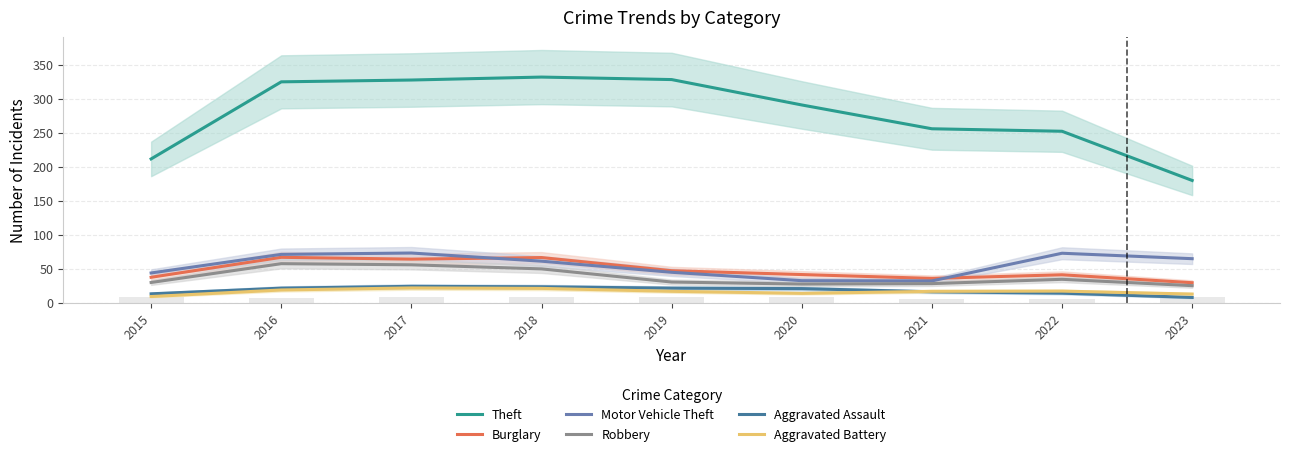

Reading left to right, what are all the values shown in this chart?

Theft: 2015=211.7	2016=325.0	2017=327.7	2018=332.0	2019=328.3	2020=291.0	2021=256.0	2022=252.3	2023=180.0
Burglary: 2015=37.7	2016=67.0	2017=64.3	2018=66.7	2019=47.3	2020=41.7	2021=36.0	2022=41.3	2023=29.7
Motor Vehicle Theft: 2015=44.0	2016=71.3	2017=73.3	2018=61.3	2019=45.0	2020=32.7	2021=32.3	2022=73.0	2023=65.0
Robbery: 2015=30.0	2016=57.7	2017=56.0	2018=50.0	2019=30.7	2020=27.7	2021=28.3	2022=34.7	2023=25.3
Aggravated Assault: 2015=13.3	2016=21.7	2017=24.3	2018=23.7	2019=21.7	2020=21.0	2021=16.3	2022=14.3	2023=8.0
Aggravated Battery: 2015=9.3	2016=19.0	2017=22.0	2018=21.3	2019=17.0	2020=14.0	2021=17.0	2022=17.3	2023=13.0